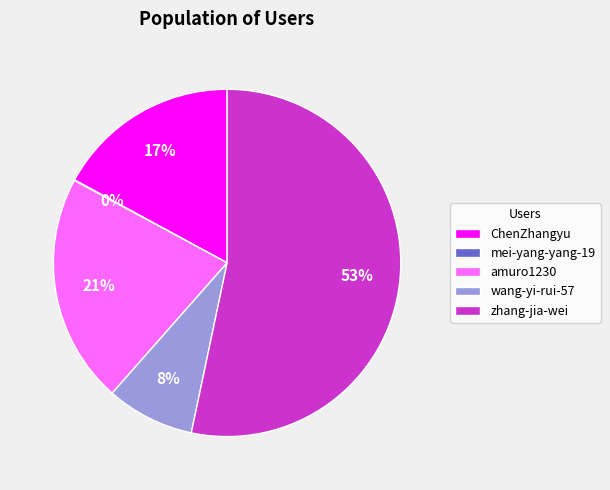

Which category accounts for the majority?

zhang-jia-wei